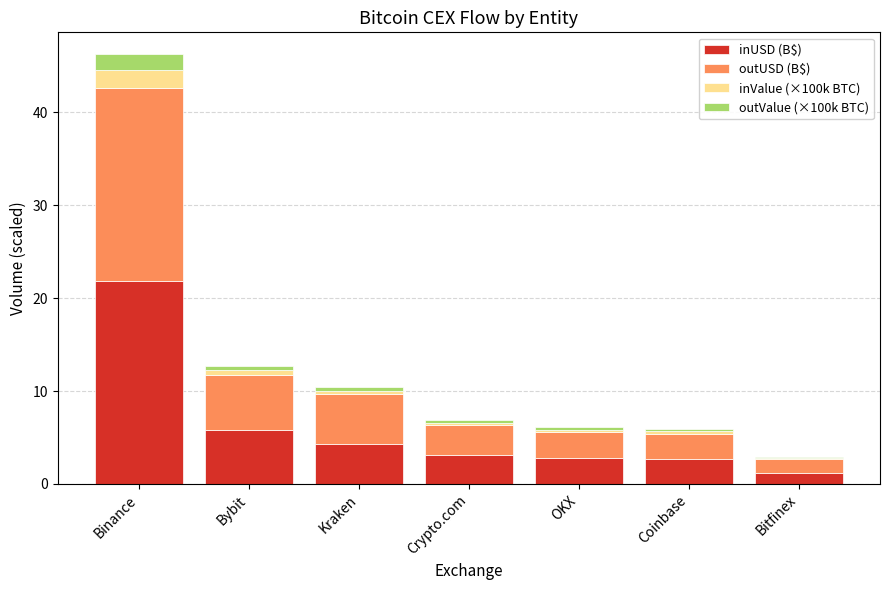

At which category is the sum across all series the highest?

Binance